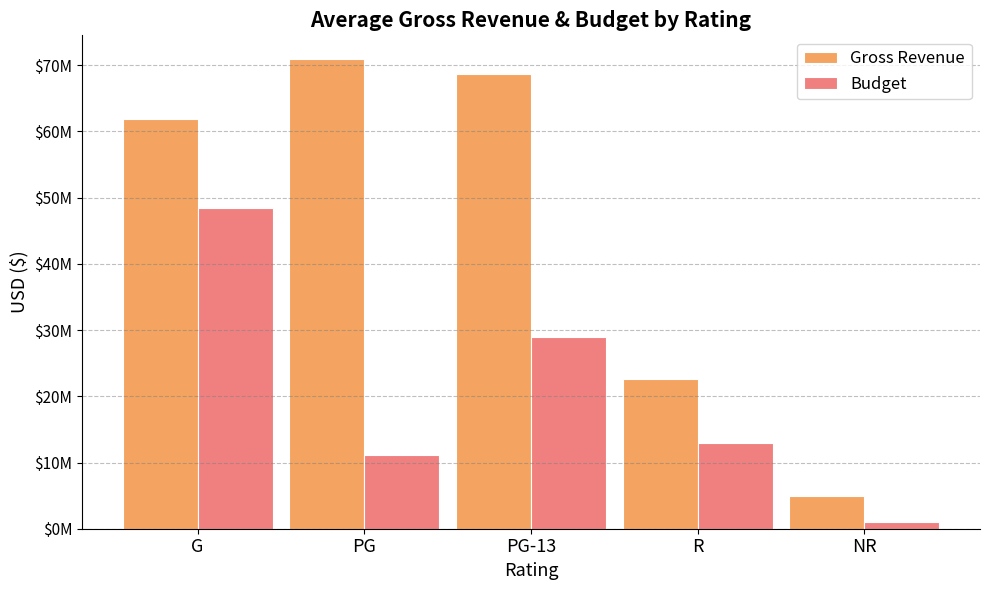

Which has a higher value, NR or R?

R